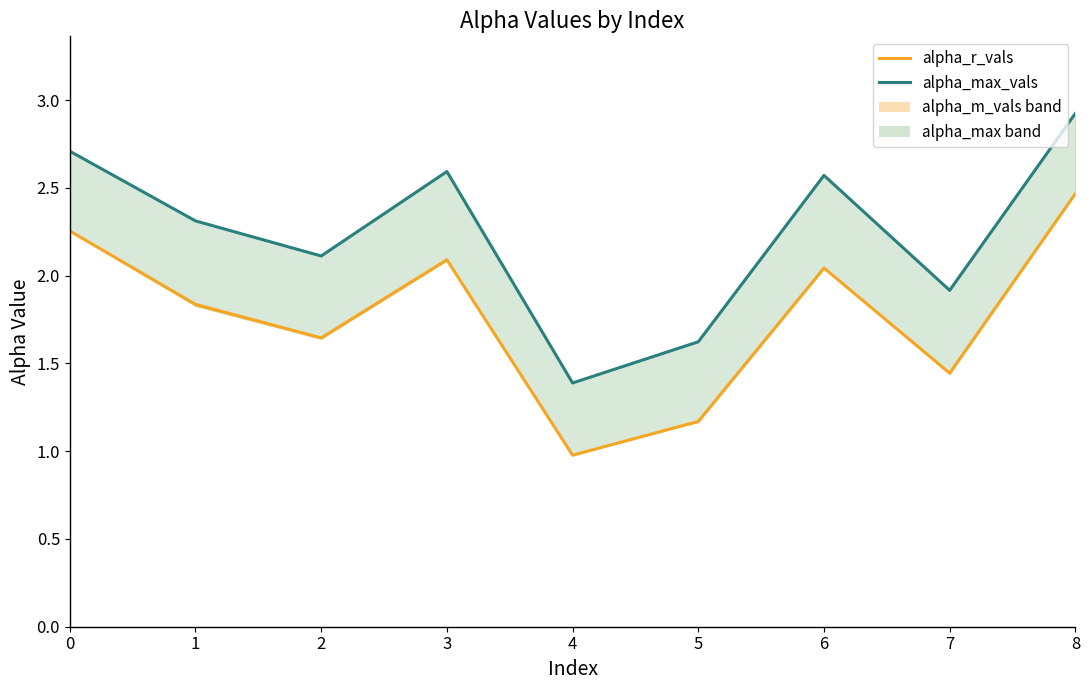

Reading right to left, what are all the values shown in this chart?

alpha_r_vals: 2.5	1.4	2.0	1.2	1.0	2.1	1.6	1.8	2.3
alpha_max_vals_line: 2.9	1.9	2.6	1.6	1.4	2.6	2.1	2.3	2.7